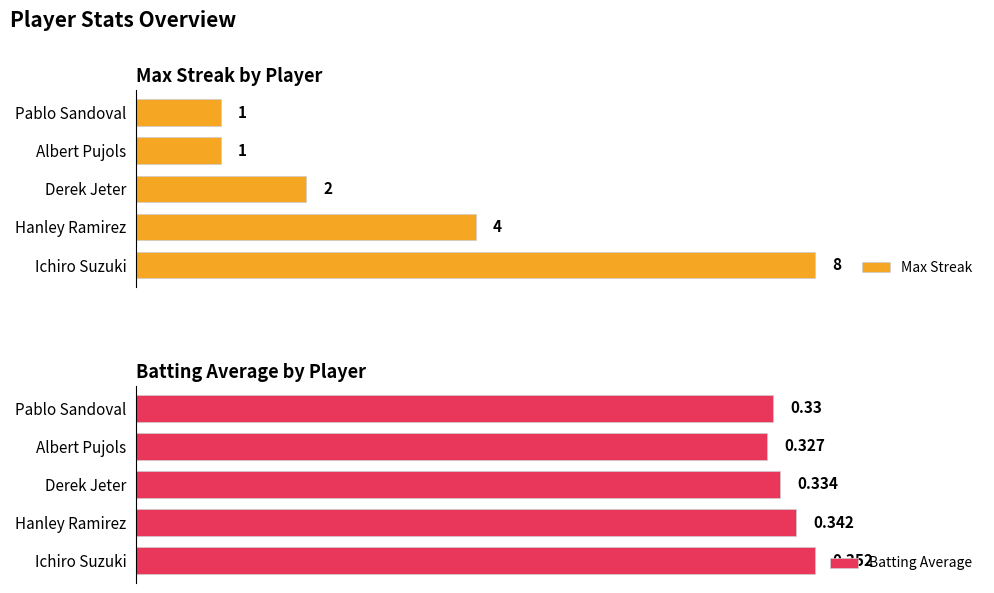

How many Max Streak values are between 1 and 4?

4